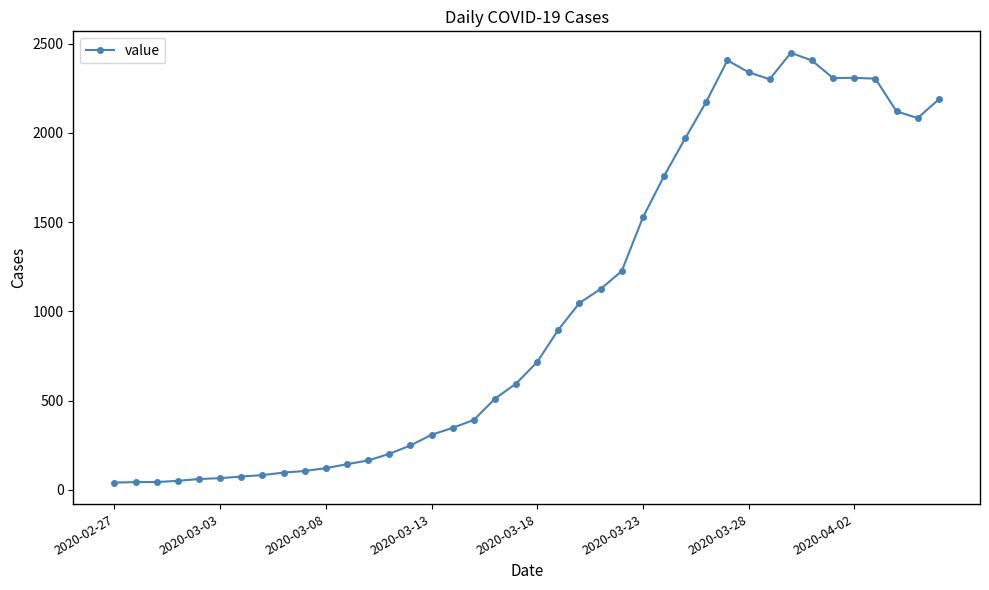

What is the maximum value shown in the chart?

2449